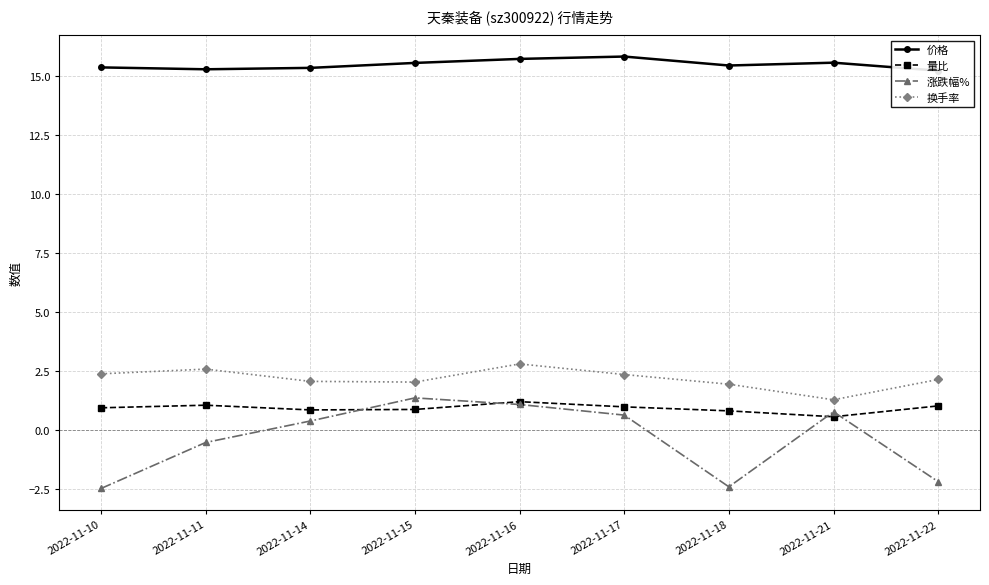

How many distinct data groups are displayed?

4